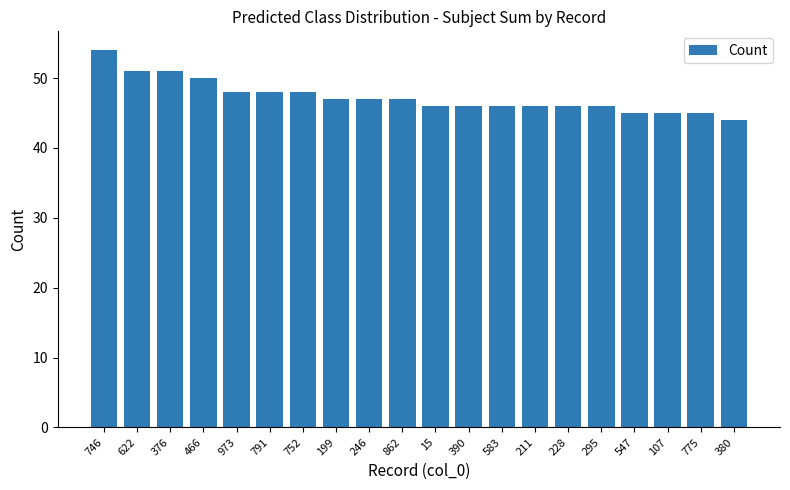

At which label does the data first exceed 47?

746